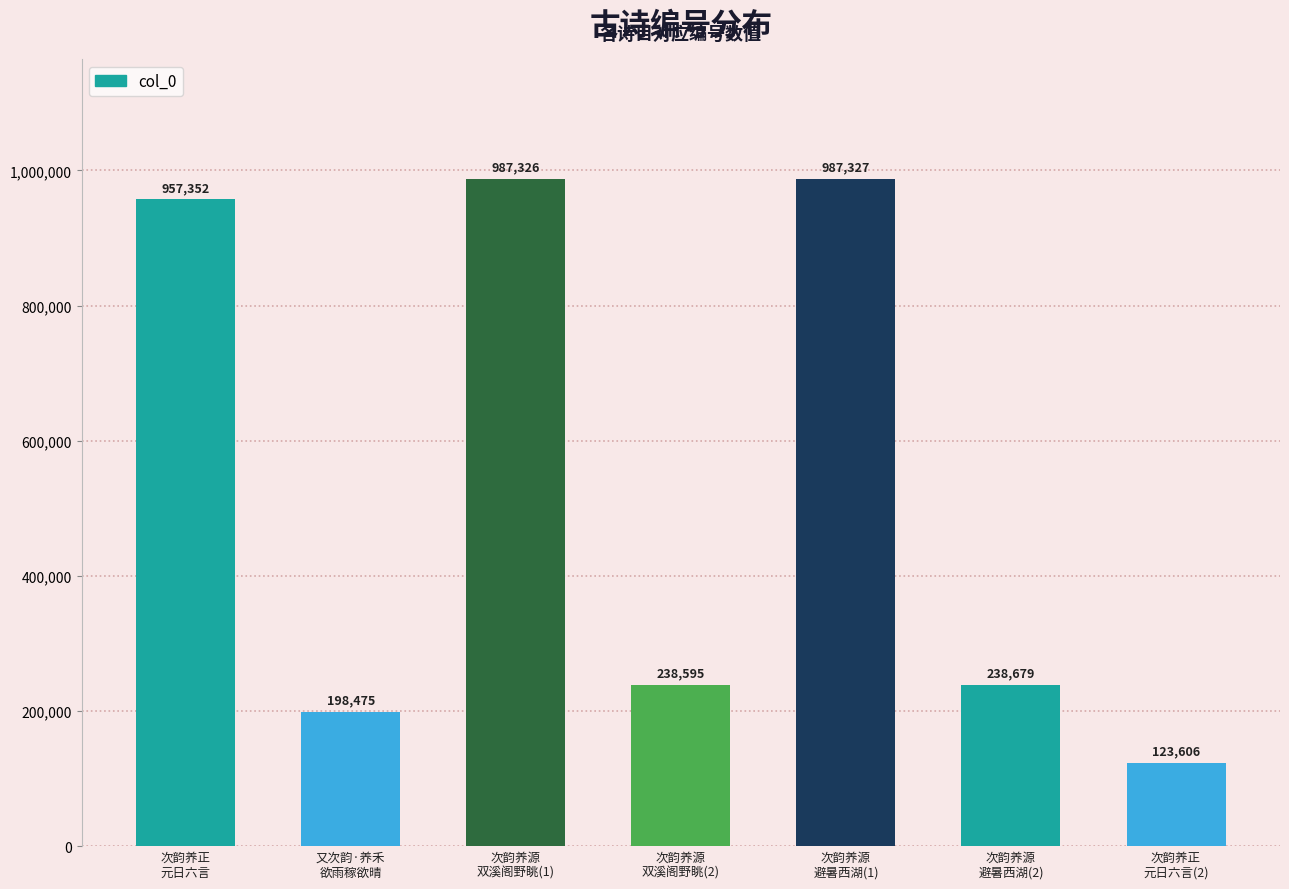

What is the label of the 2nd bar from the left?

又次韵·养禾
欲雨稼欲晴